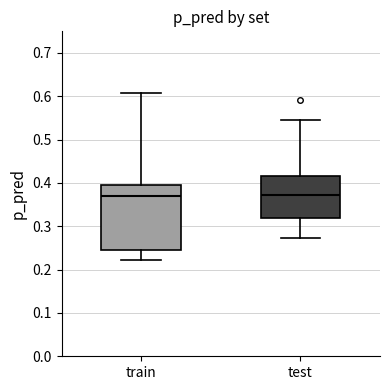

Reading left to right, read every box against the y-axis: the position of its median line, the range the box covers, and the ends of its whiskers. The values are not printed on the chart, so give them approximately, as read against the axis.

train: median 0.37, box 0.25 to 0.40, whiskers 0.22 to 0.61
test: median 0.37, box 0.32 to 0.42, whiskers 0.27 to 0.55